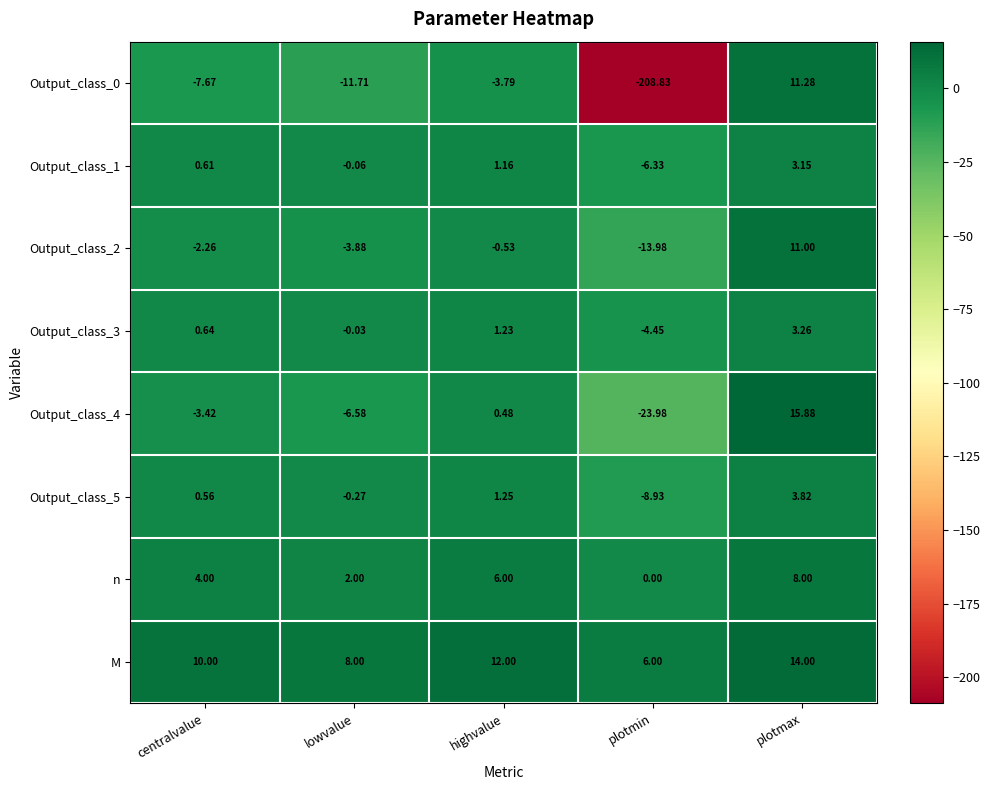

Is the value of Output_class_3 at highvalue greater than the value of Output_class_4 at centralvalue?

Yes